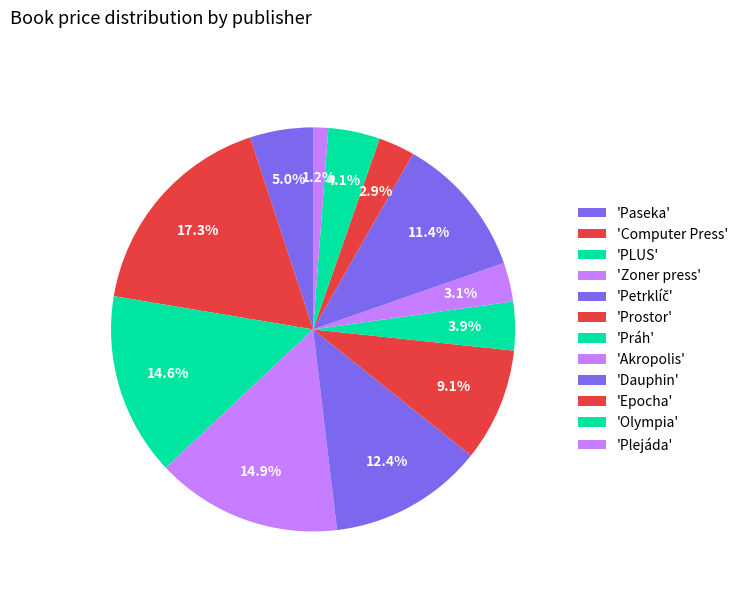

Count the number of slices in the pie.

12